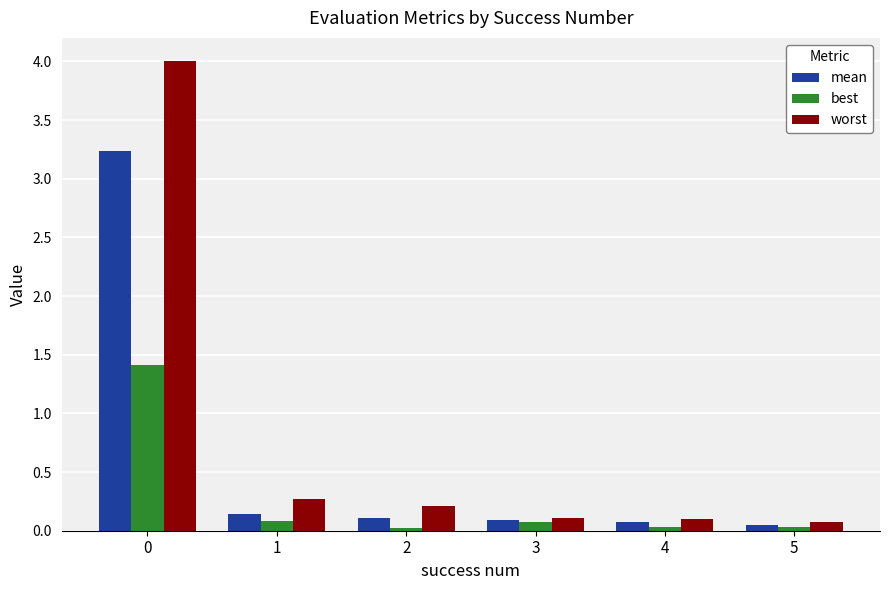

How many series are shown in this chart?

3